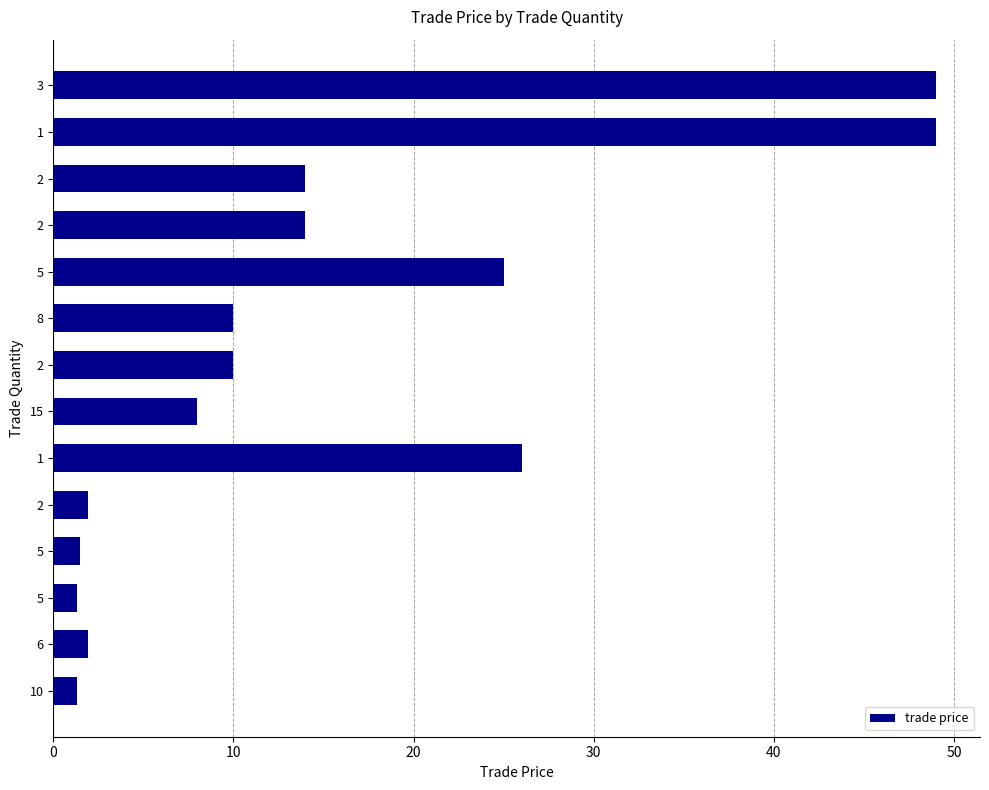

Does the chart contain any negative values?

No